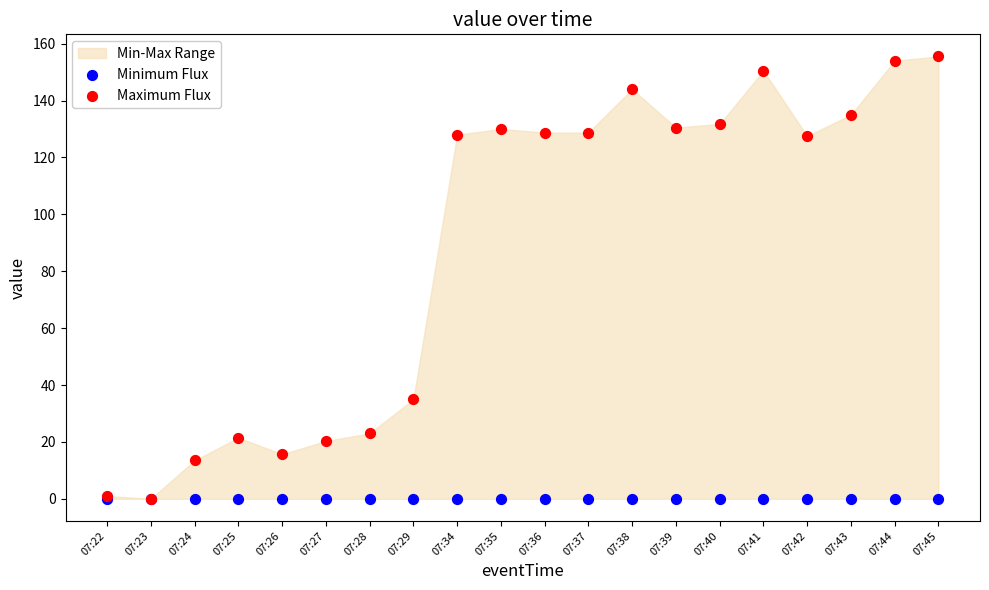

Across all series, what Y value is closest to 77?

35.0